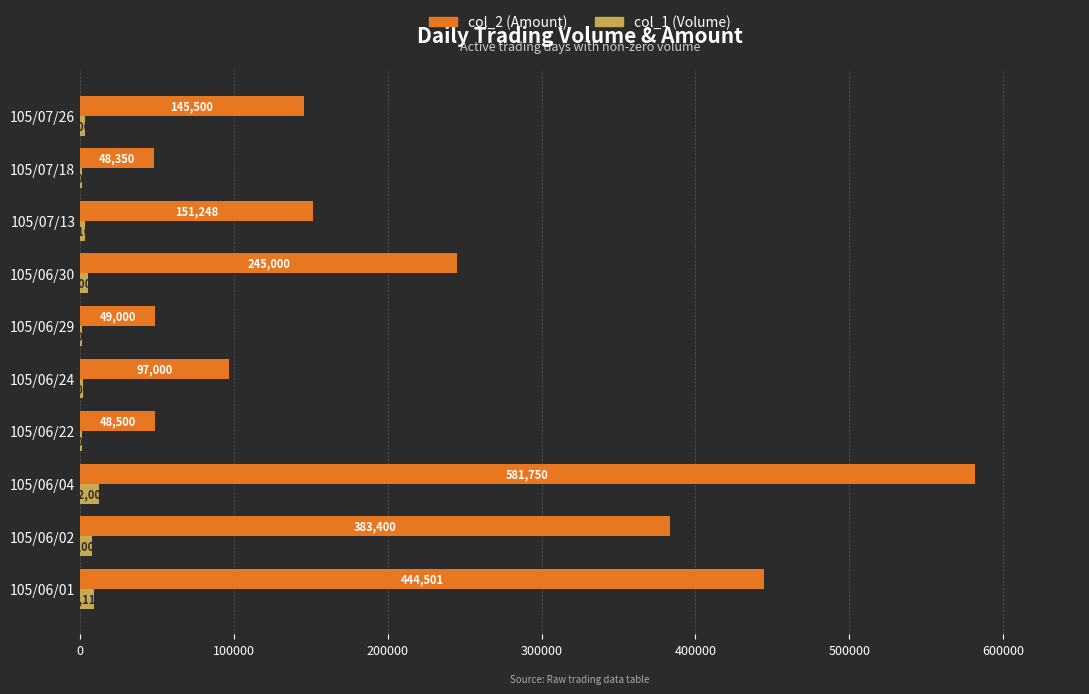

What is the sum of all col_2 (Amount) values?

2194249